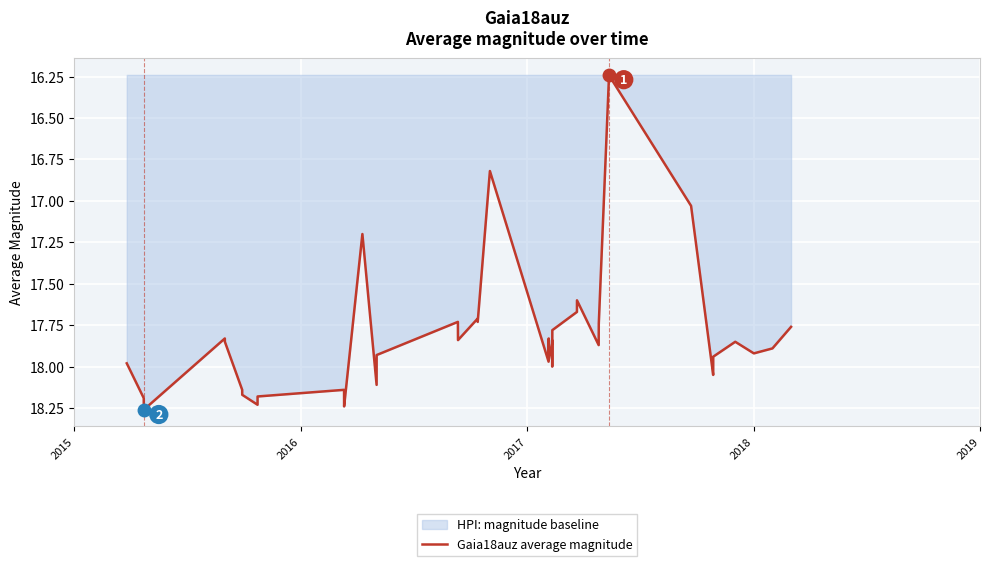

What is the minimum value shown in the chart?

16.2